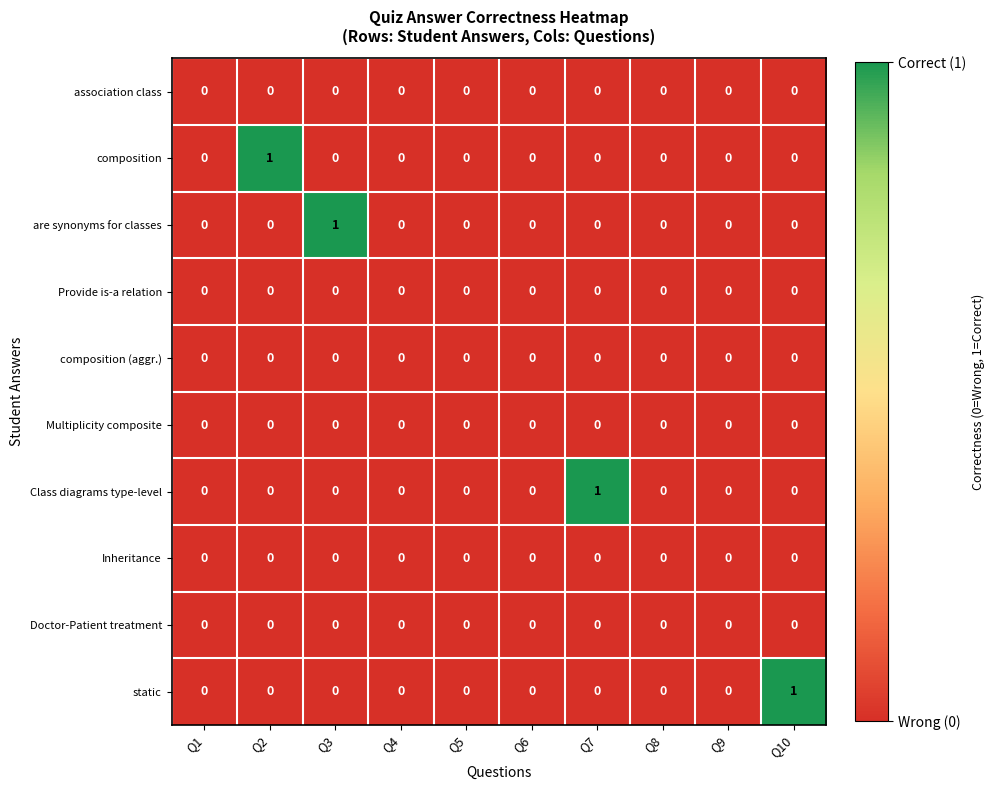

Which series changed the most between Q2 and Q8?

composition